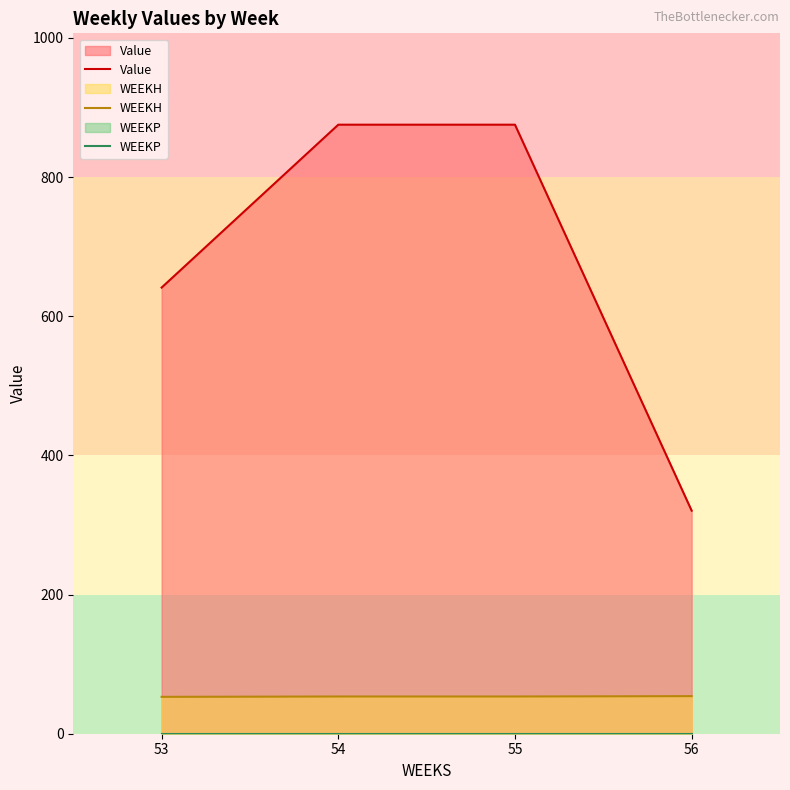

How many series are shown in this chart?

3